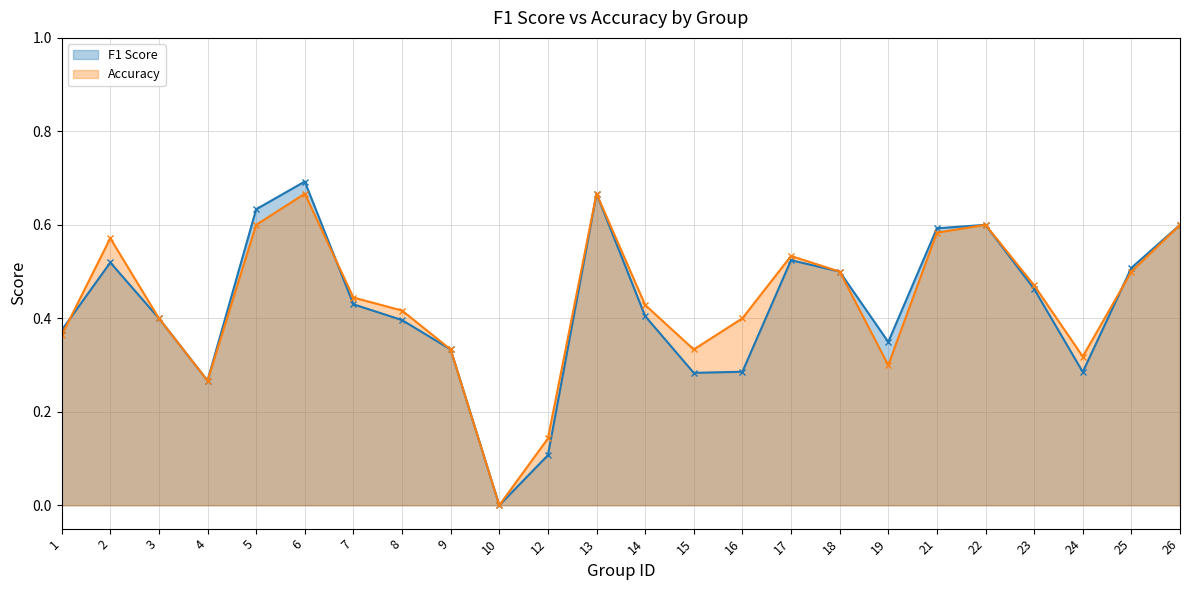

True or false: F1 Score has a value of 0.5 at 23.

True